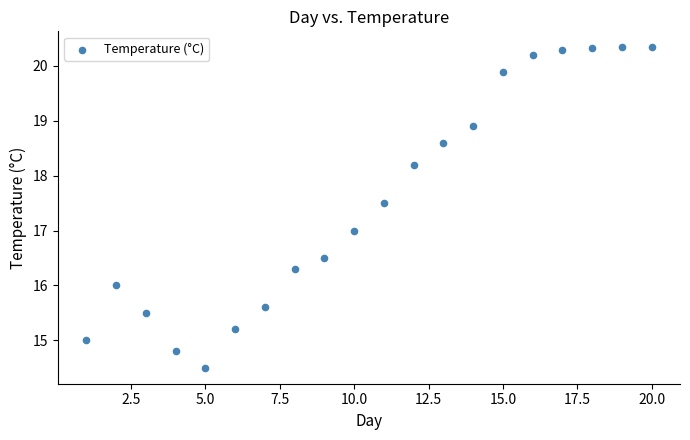

What is the range of X values (max minus min)?

19.0